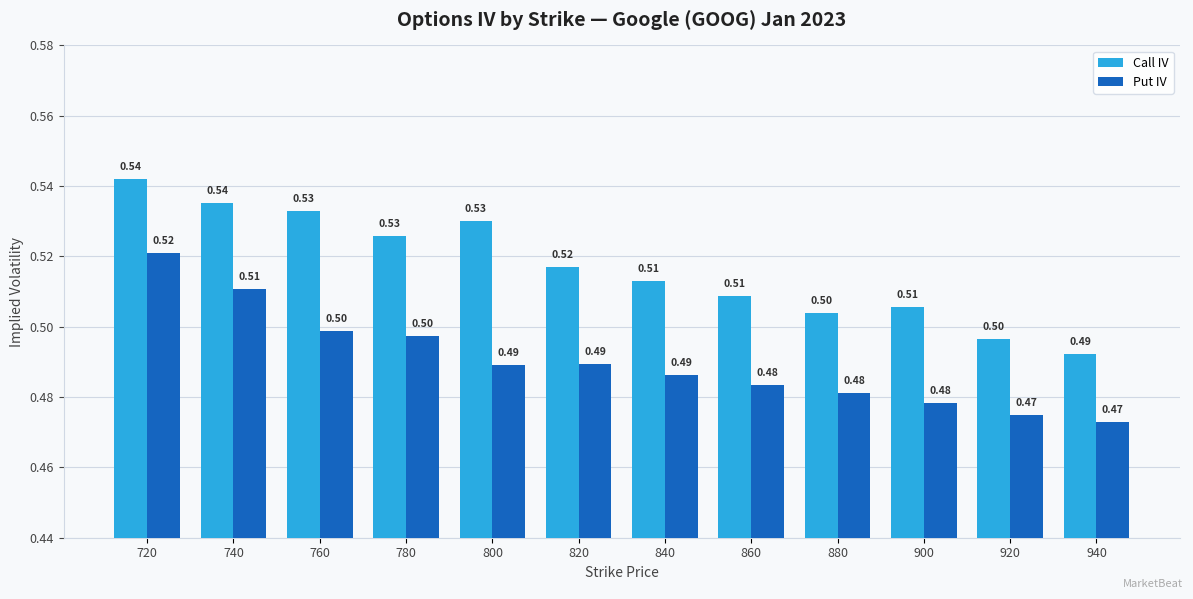

At which category is the sum across all series the highest?

720